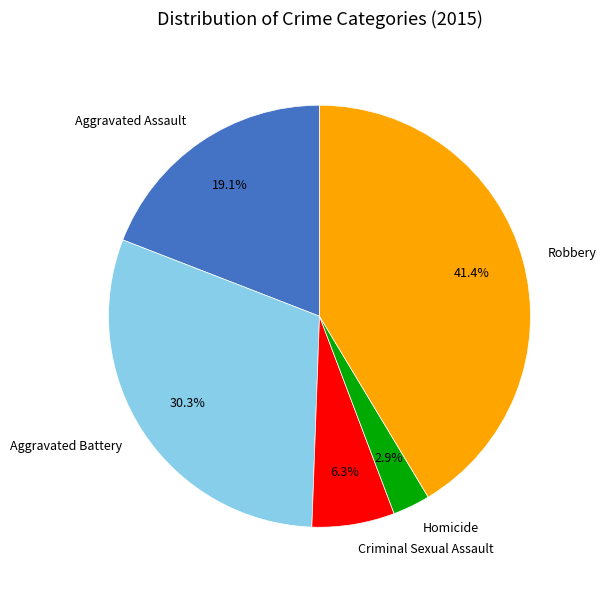

To the nearest percent, what portion does Aggravated Battery represent?

30%